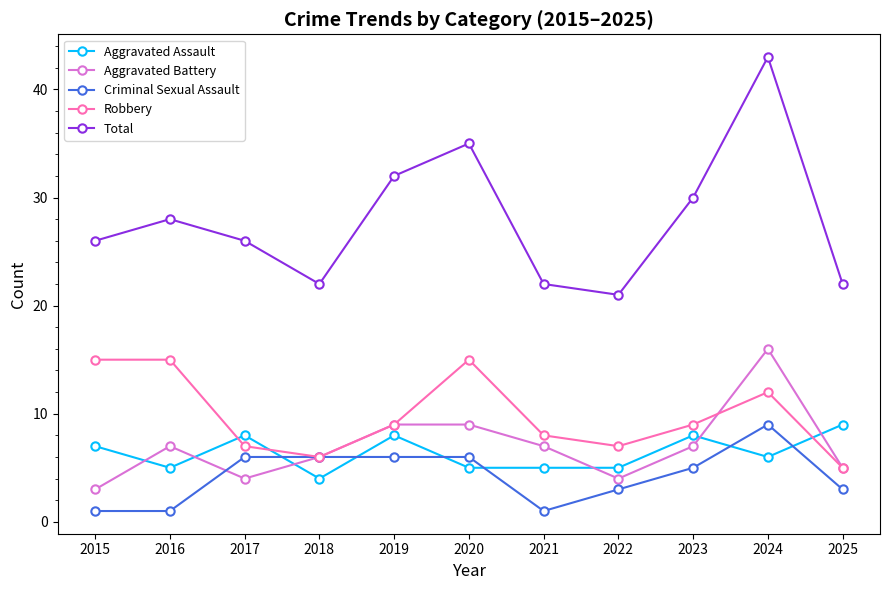

Which series has the largest total across all categories?

Total